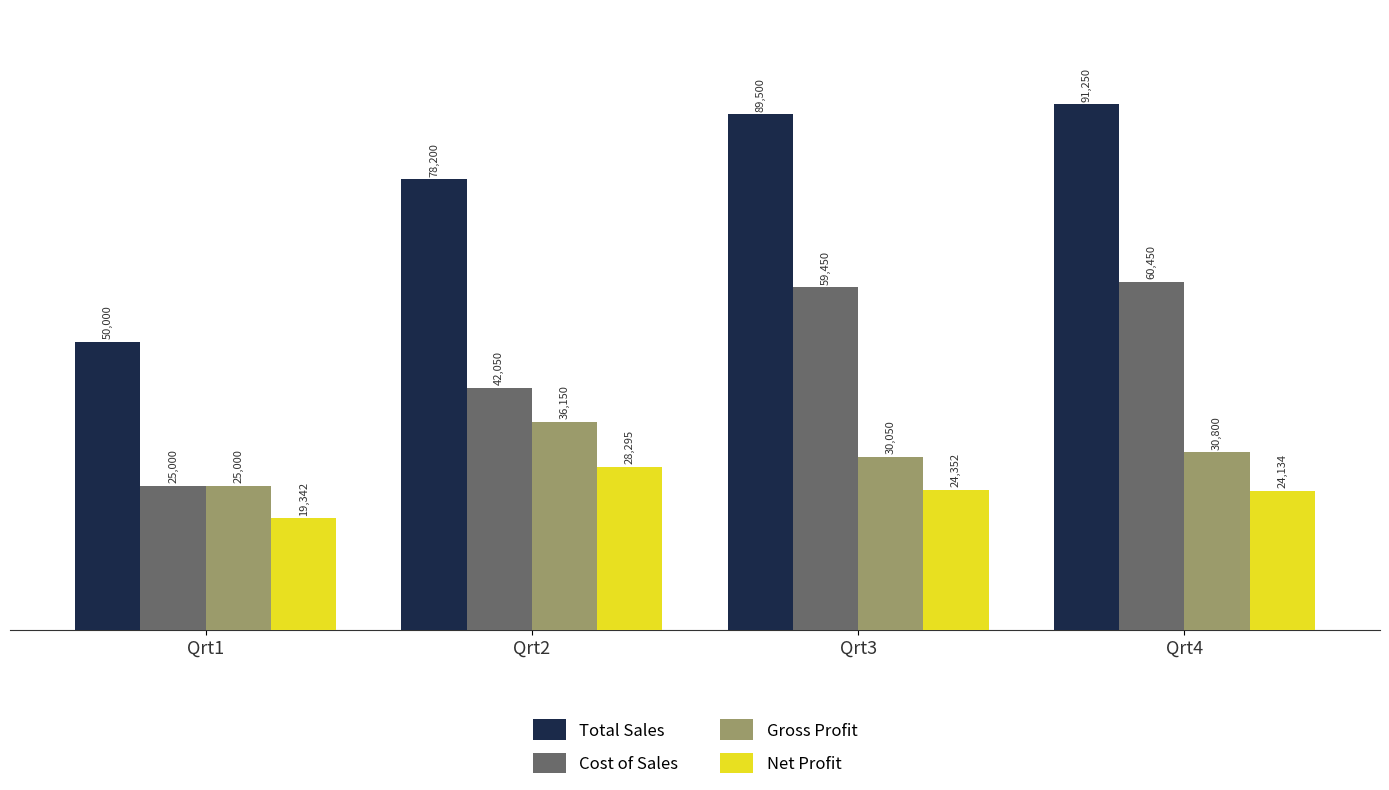

Does the chart contain stacked bars?

No